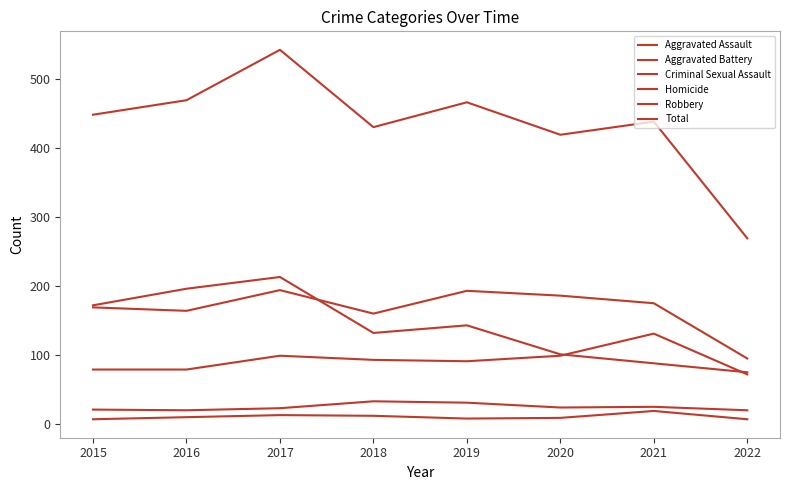

Does the chart display data point markers on the line(s)?

No